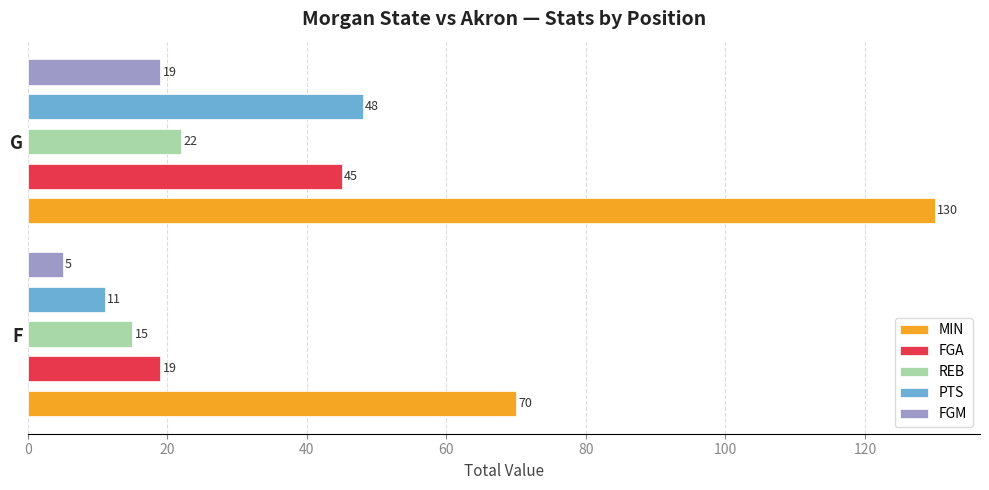

Reading left to right, transcribe all the data shown in this chart.

MIN: 70	130
FGA: 19	45
REB: 15	22
PTS: 11	48
FGM: 5	19